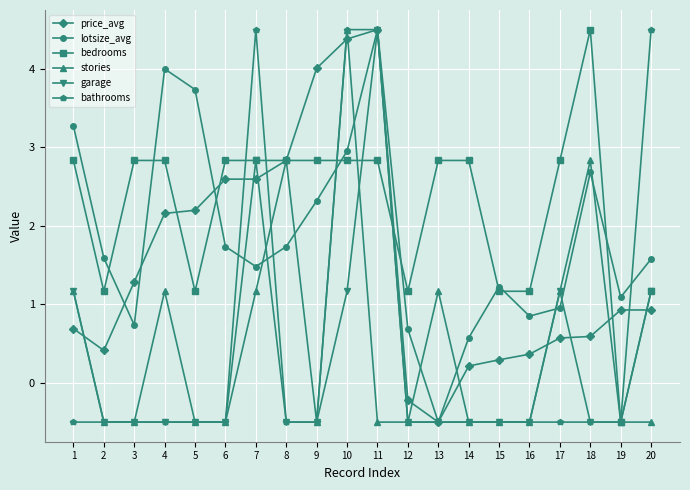

True or false: stories has a value of 1.9 at 8.

False